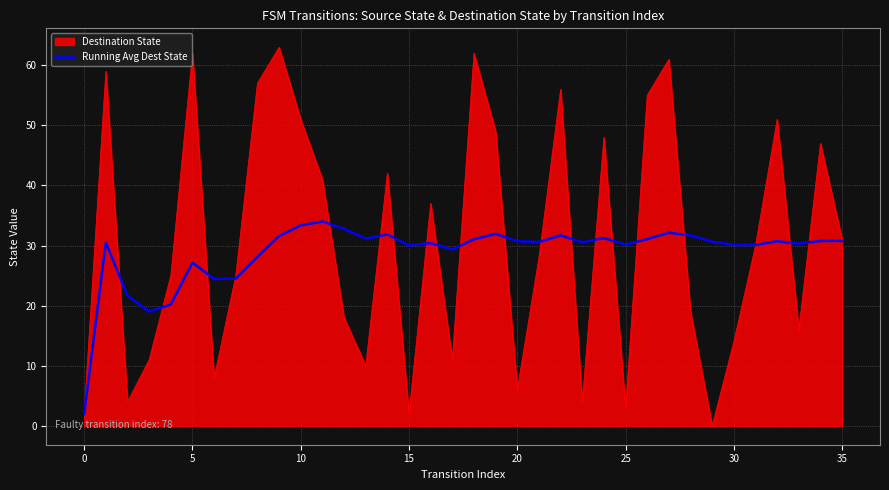

How many lines are shown in the chart?

2